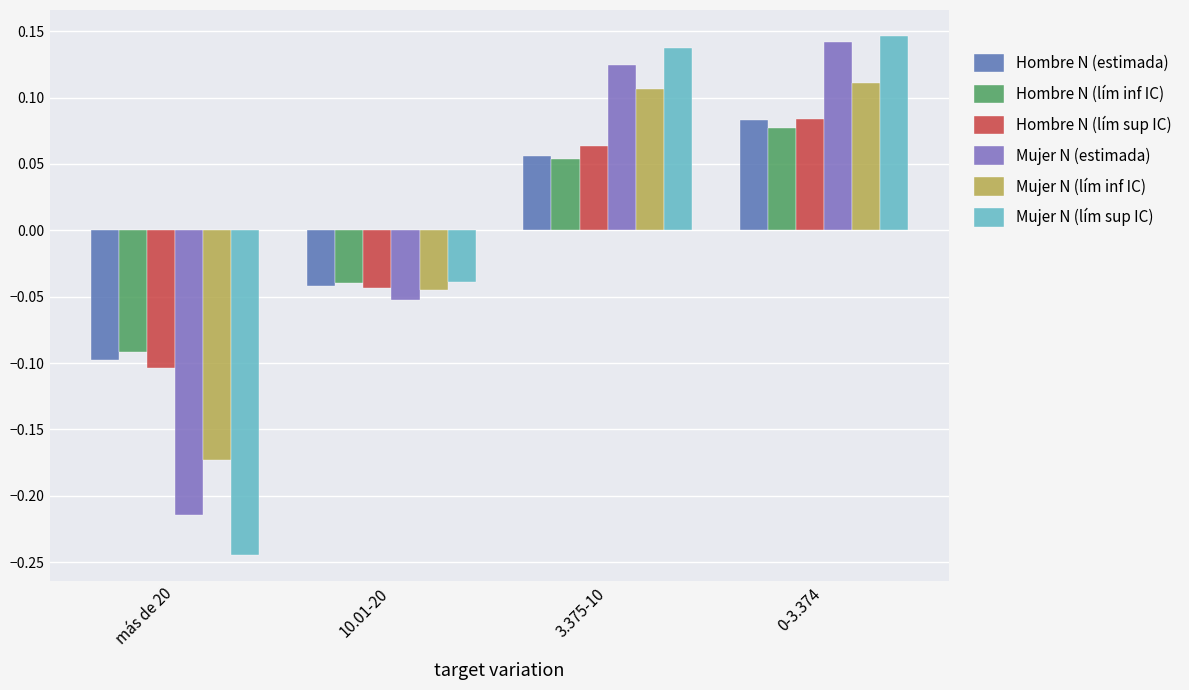

Is it true that Hombre N (estimada) equals -0.1 at 10.01-20?

False